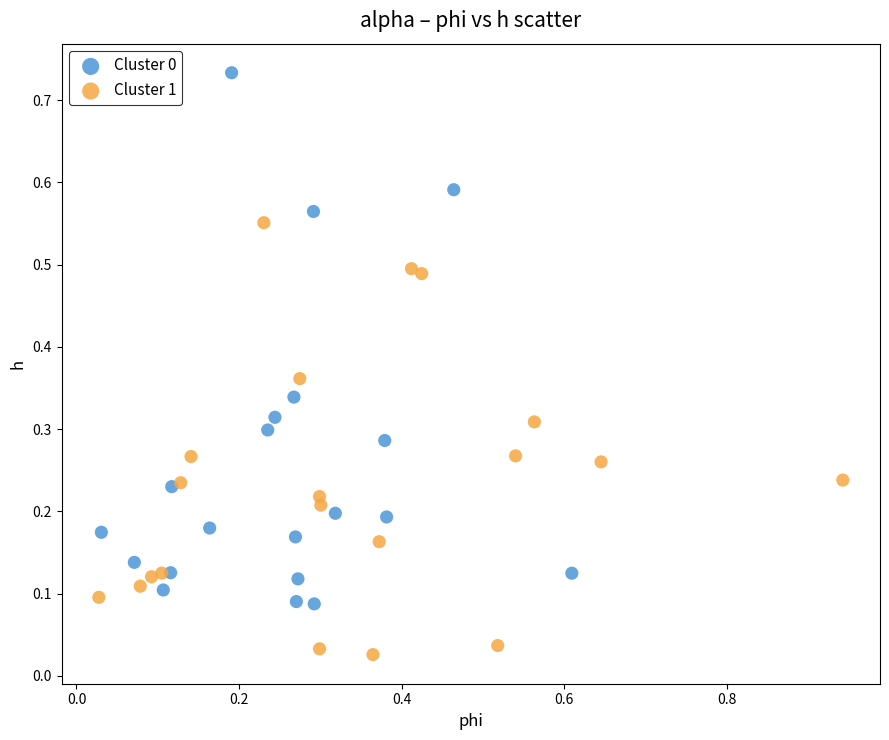

Which series contains the lowest Y value?

Cluster 1